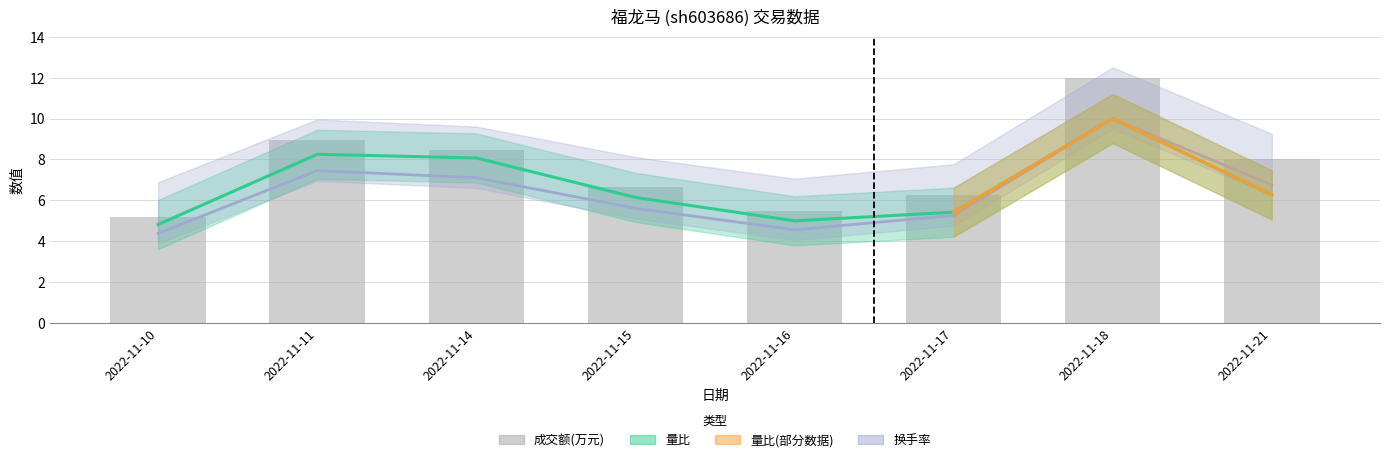

Read the 成交额(万元) value at 2022-11-16.

5.5